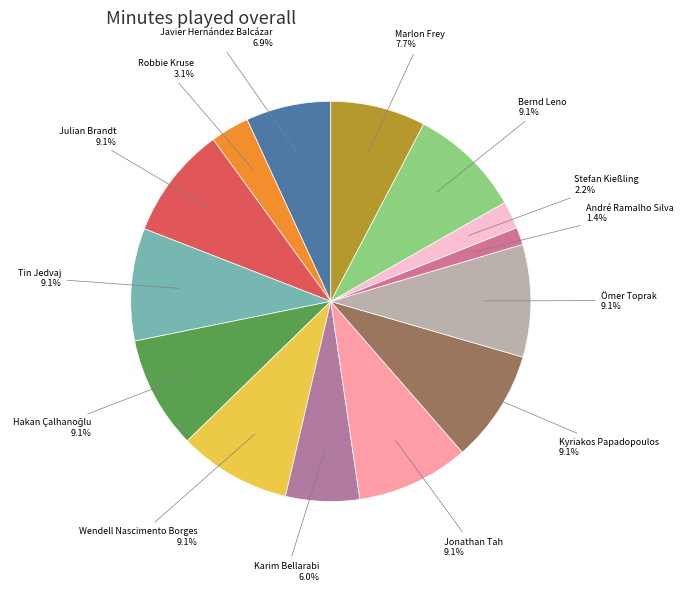

Is Robbie Kruse the majority of the pie?

No